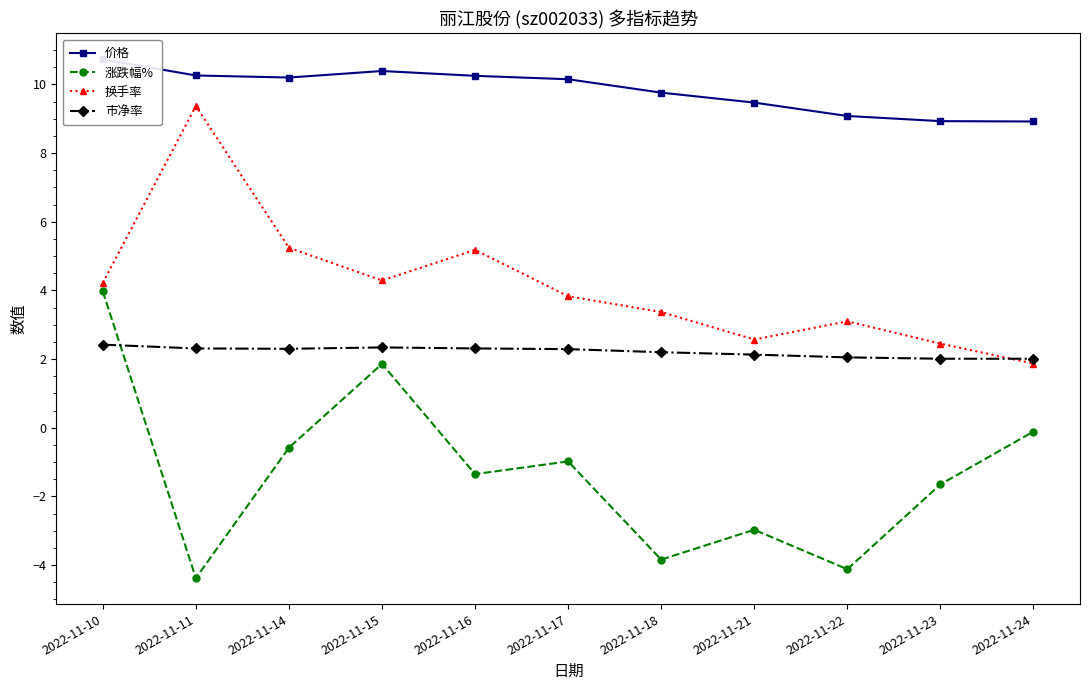

At which category is the sum across all series the highest?

2022-11-10